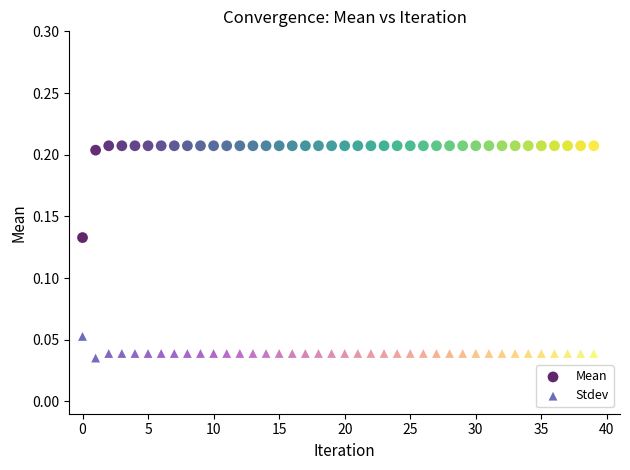

Which series has the widest spread of Y values?

Mean